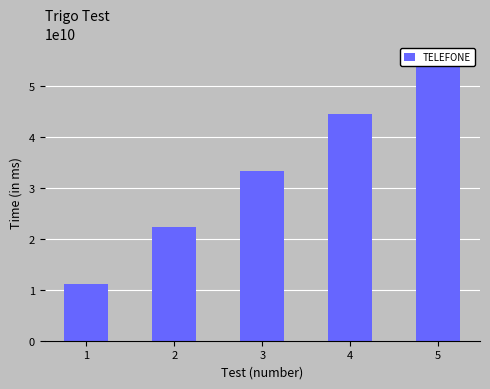

What is the minimum value shown in the chart?

11111111111